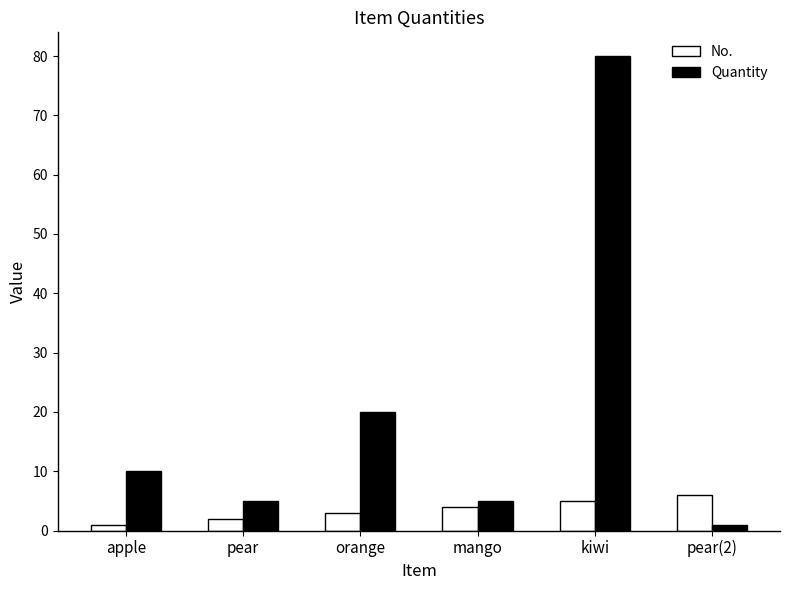

What is the difference between the maximum and minimum values in the Quantity series?

79